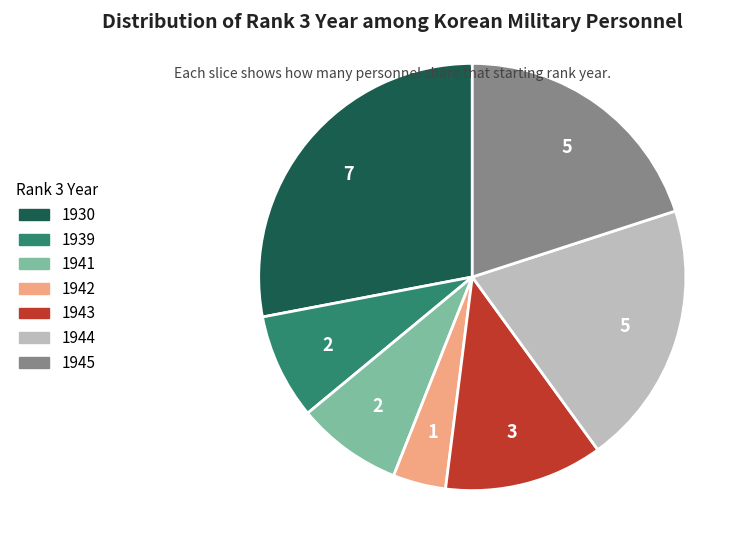

Is there any slice that represents more than half of the pie?

No